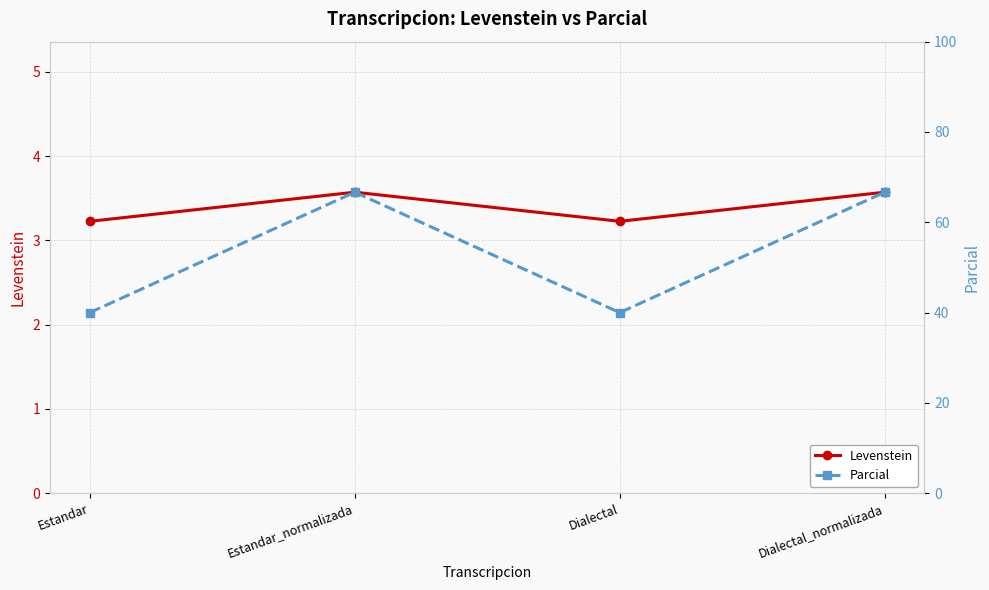

How many data points in Parcial are above 66?

2